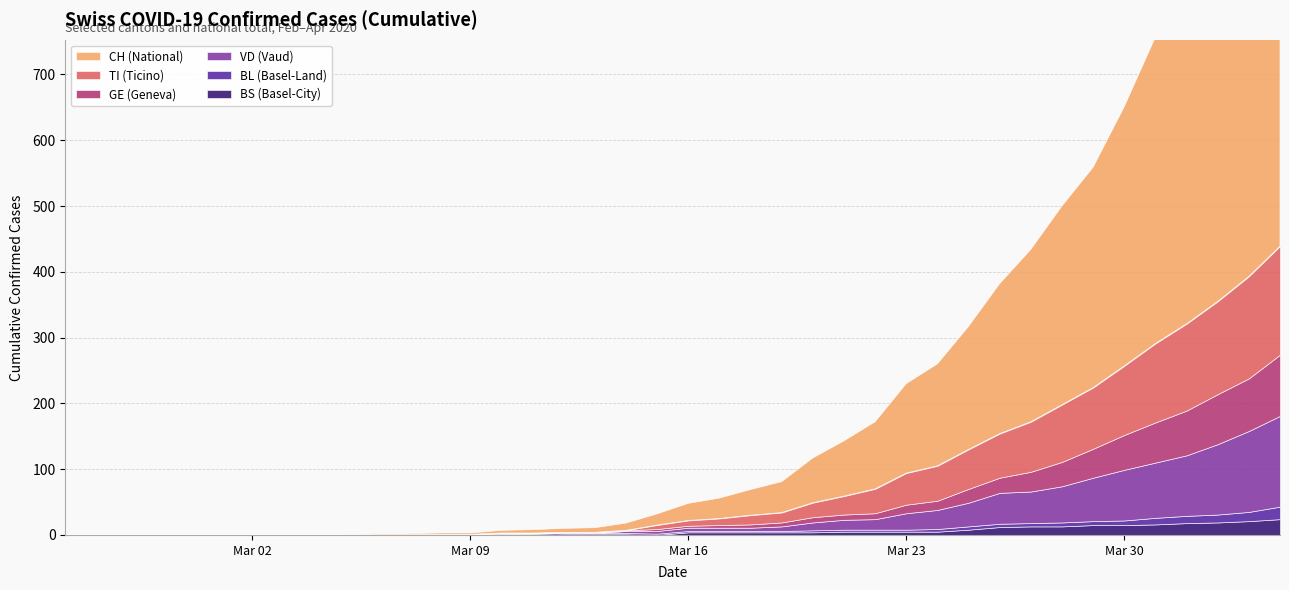

What is the value of the BS point at the 39th from the left?

21